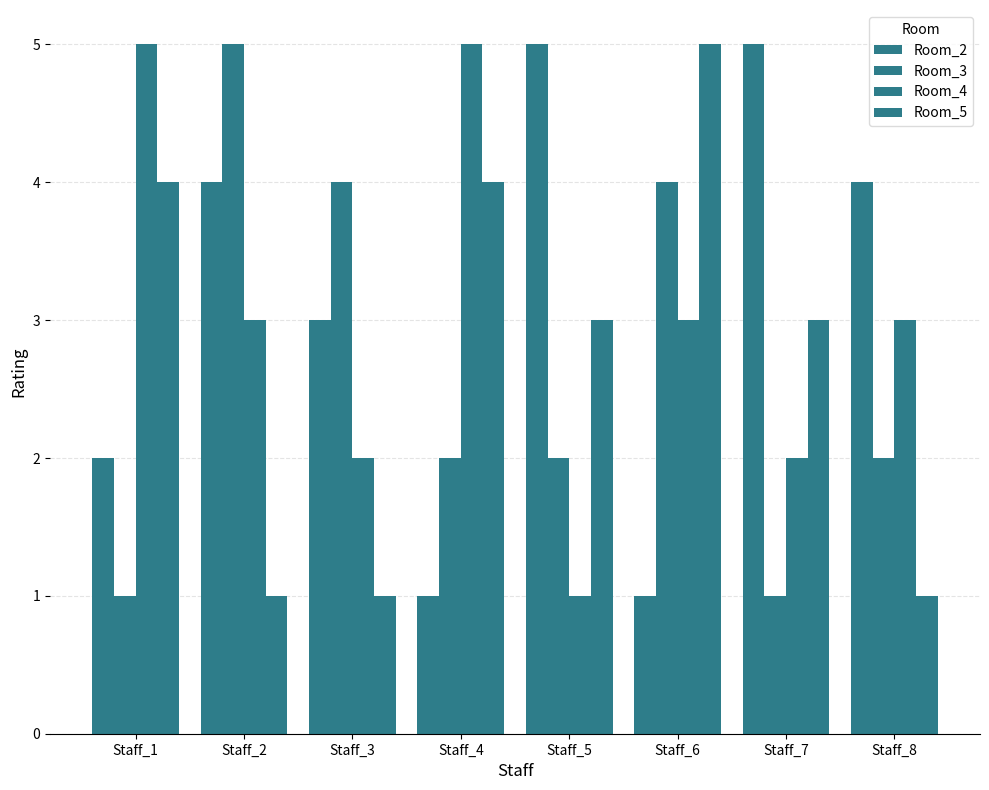

List the series in order of their peak value, lowest first.

Room_2, Room_3, Room_4, Room_5